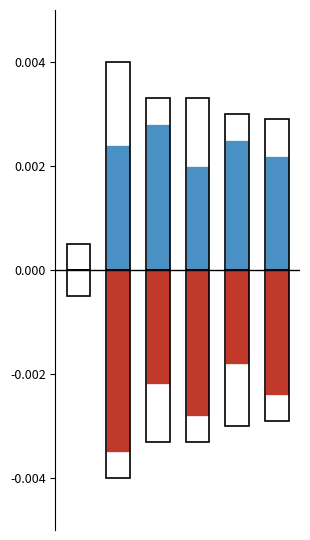

At how many categories does at least one series exceed 0?

5